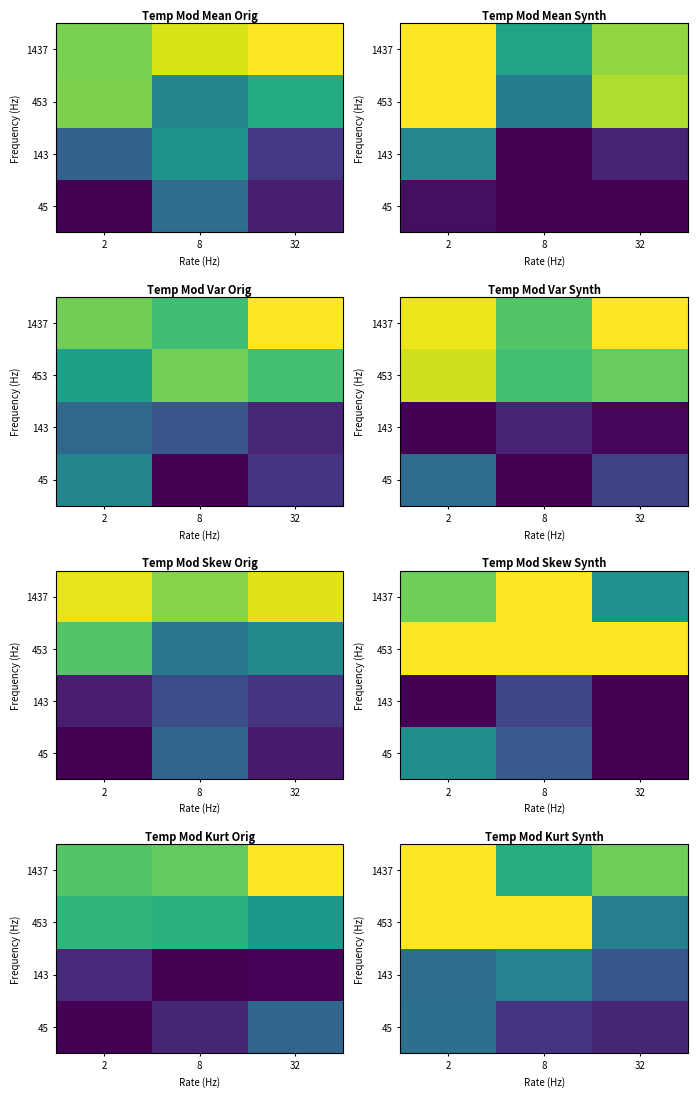

What is the average value of the 143 series?

0.5